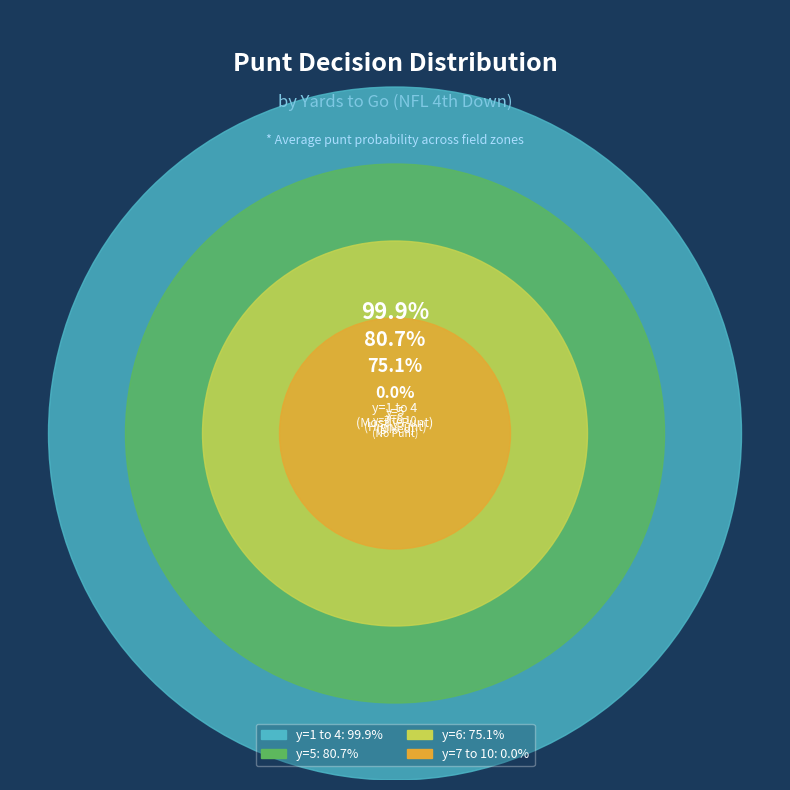

To the nearest percent, what is the difference between the 2 and 7 slice percentages?

19%